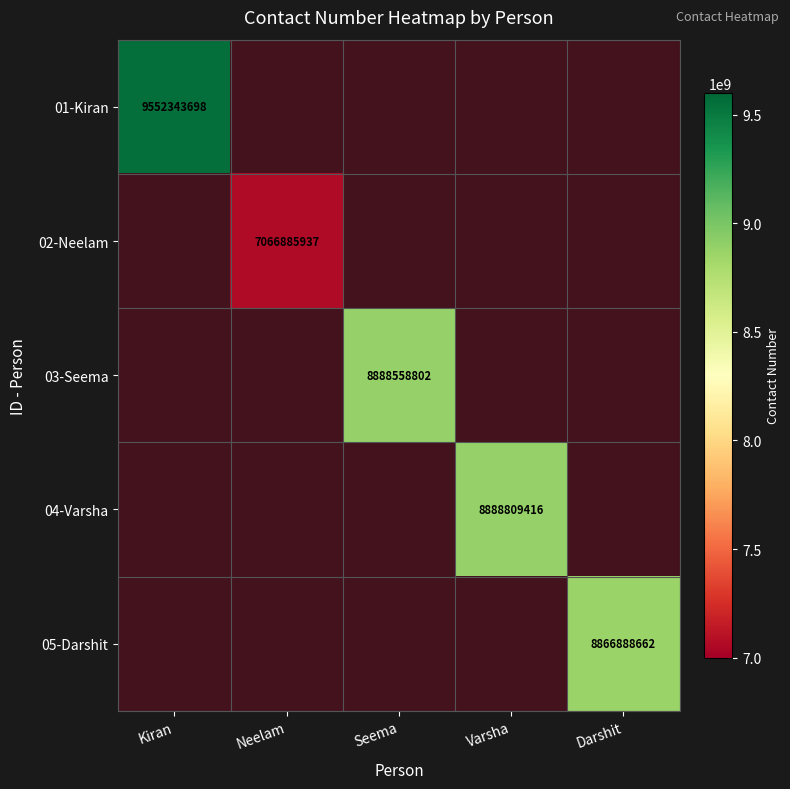

True or false: 02-Neelam has a value of 9419593946.0 at Neelam.

False